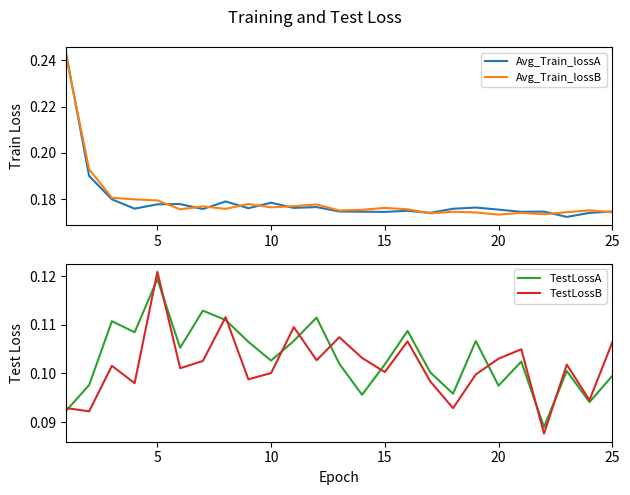

Does the chart display data point markers on the line(s)?

No